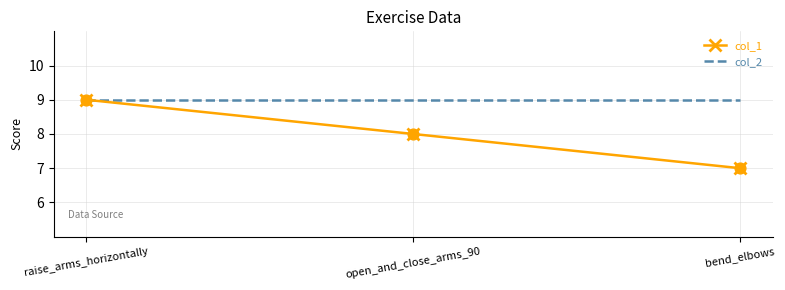

Is the value of col_1 at bend_elbows greater than the value of col_2 at open_and_close_arms_90?

No